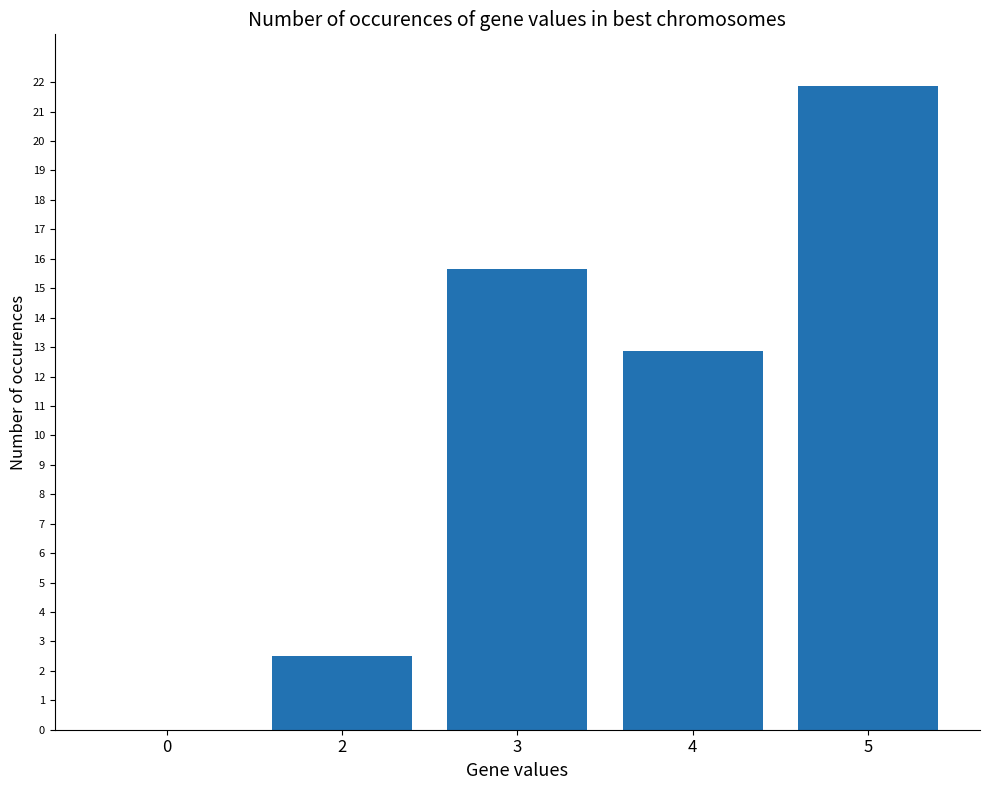

The value at 0 is 7.8. True or false?

False